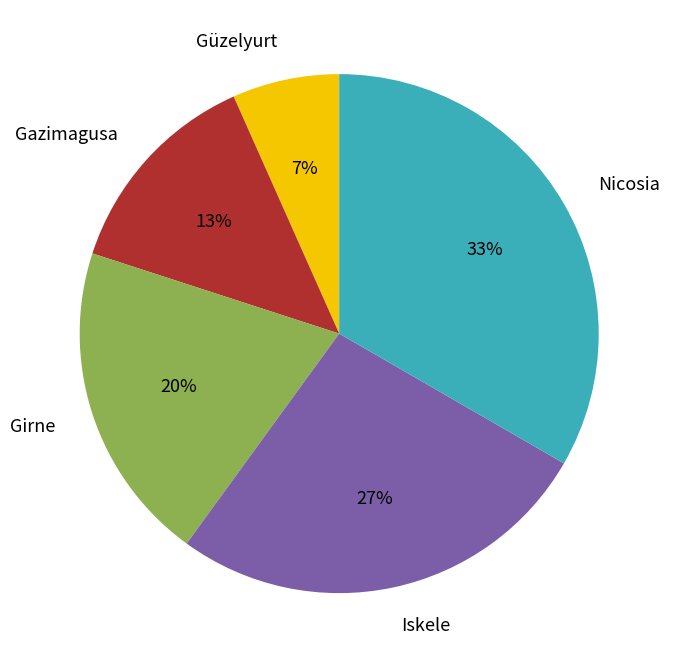

Combined, do Iskele and Güzelyurt account for over 50%?

No